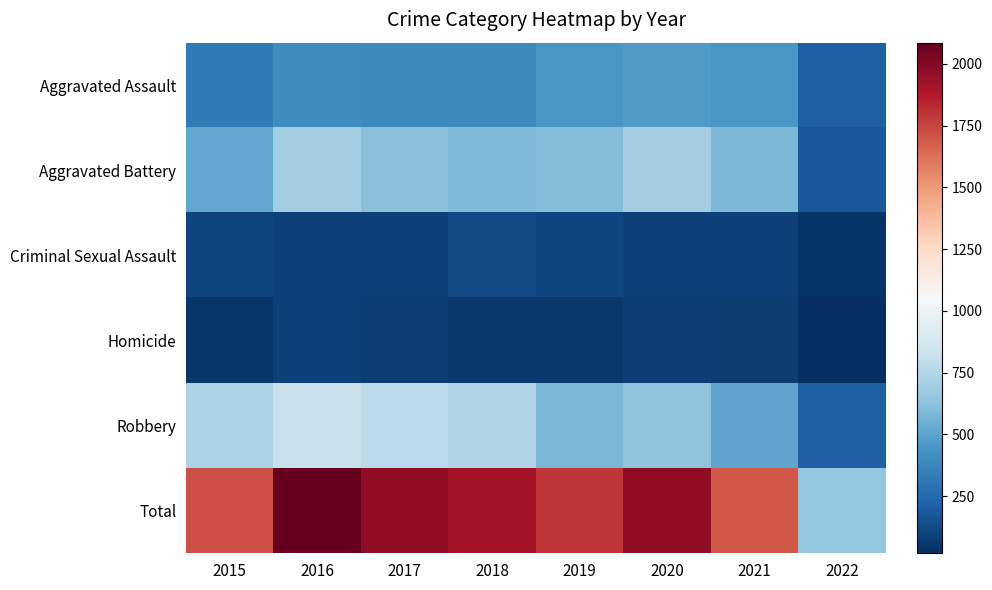

Reading left to right, extract all data points from this chart.

Aggravated Assault: 2015=323	2016=402	2017=396	2018=392	2019=452	2020=468	2021=452	2022=205
Aggravated Battery: 2015=515	2016=691	2017=623	2018=600	2019=608	2020=691	2021=587	2022=179
Criminal Sexual Assault: 2015=105	2016=87	2017=90	2018=122	2019=102	2020=88	2021=84	2022=42
Homicide: 2015=50	2016=87	2017=82	2018=56	2019=53	2020=81	2021=69	2022=19
Robbery: 2015=726	2016=819	2017=780	2018=741	2019=577	2020=639	2021=506	2022=207
Total: 2015=1719	2016=2086	2017=1971	2018=1911	2019=1792	2020=1967	2021=1698	2022=652